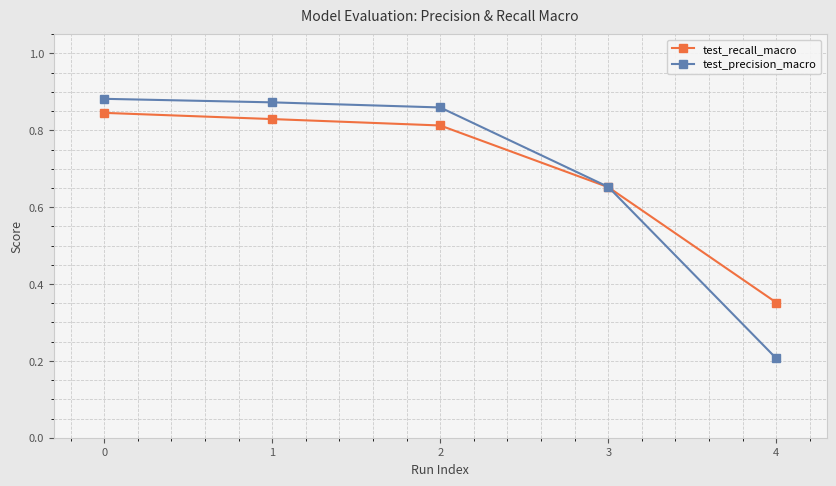

How many test_precision_macro values are between 0 and 1?

5